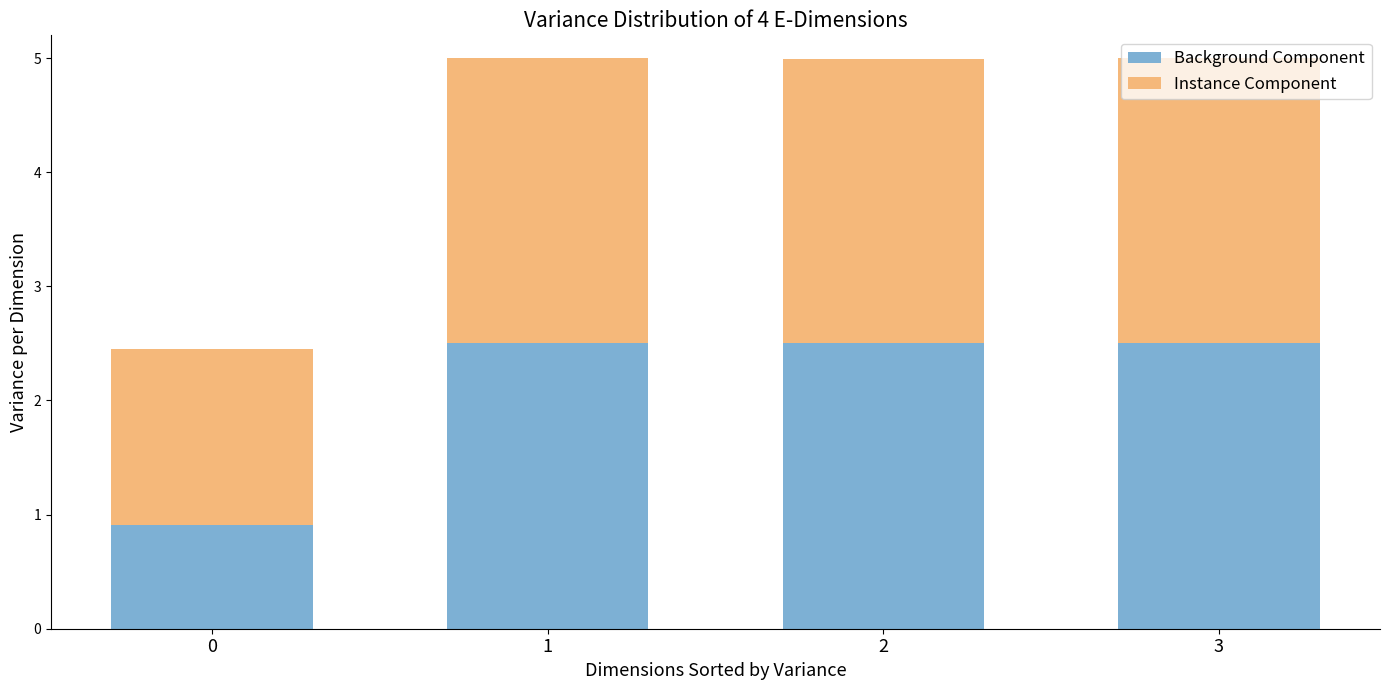

What value does the Background Component series have at 3?

2.5